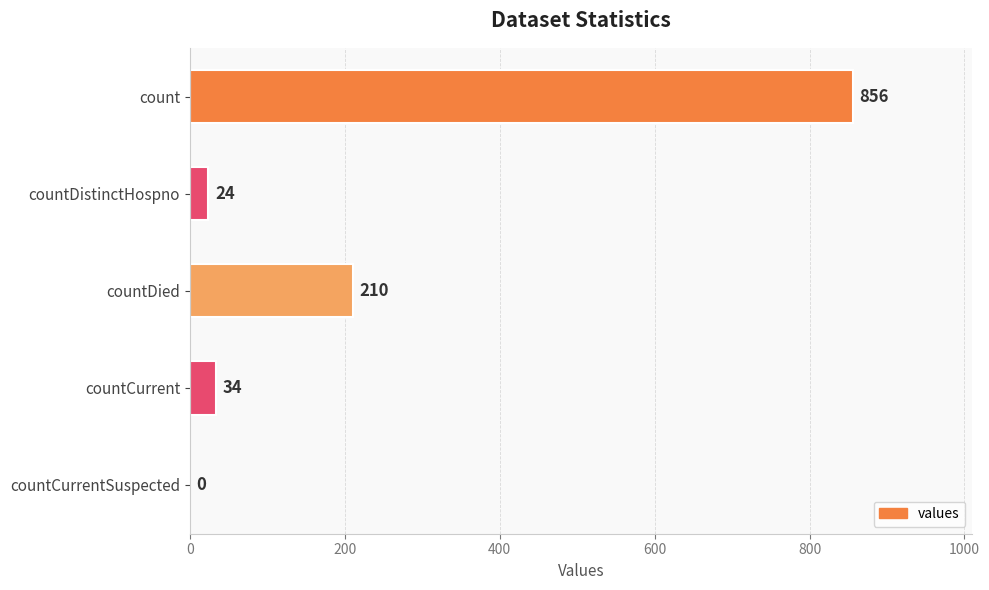

Are the bars horizontal?

Yes